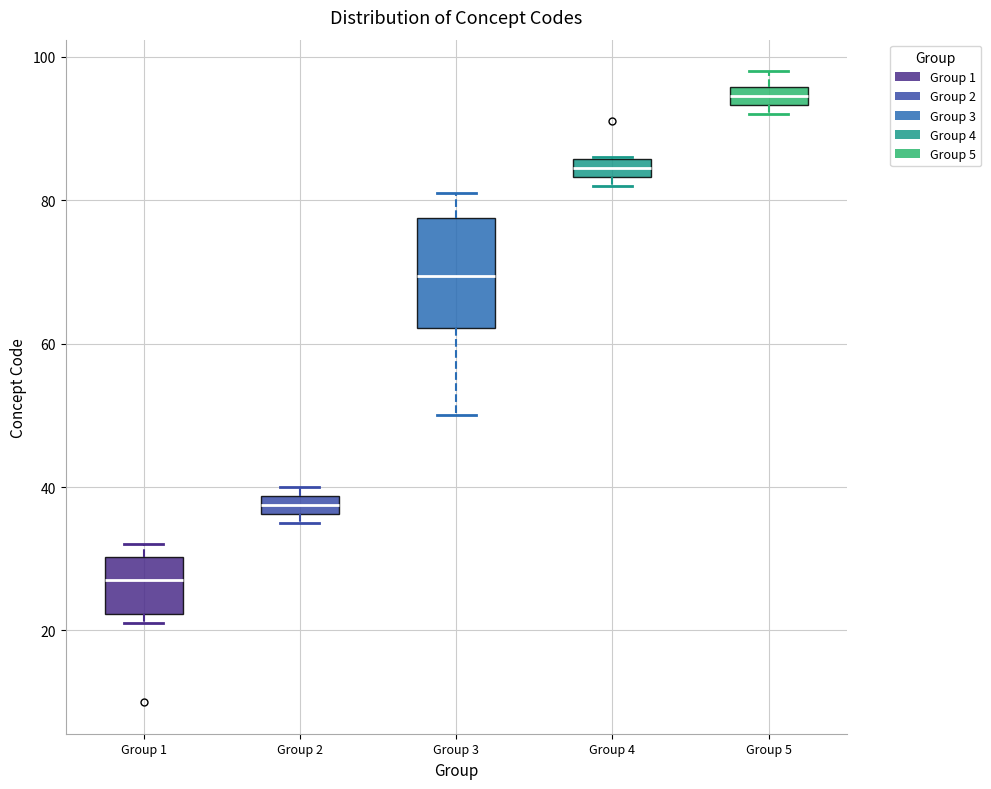

Where does the upper whisker of the box for Group 5 end on the y-axis? The values are not printed on the chart, so give them approximately, as read against the axis.

98